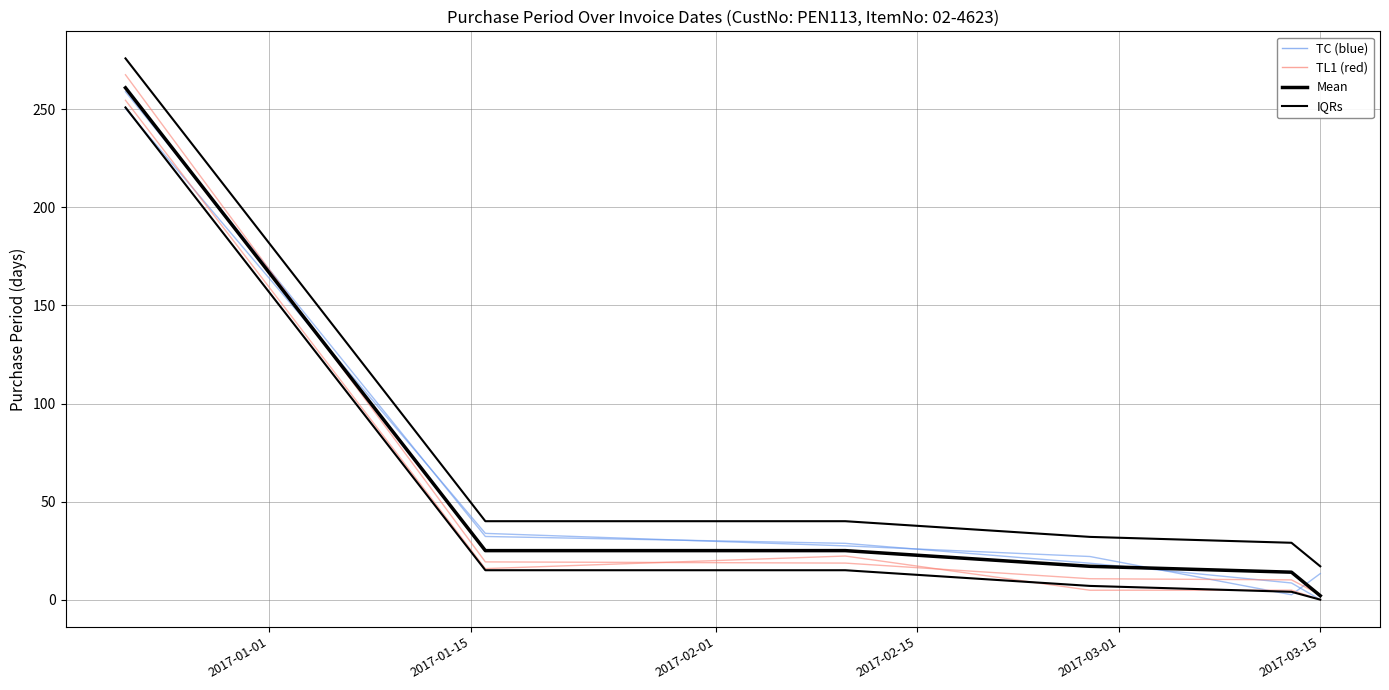

True or false: IQRs and PurchasePeriod cross at least once.

False